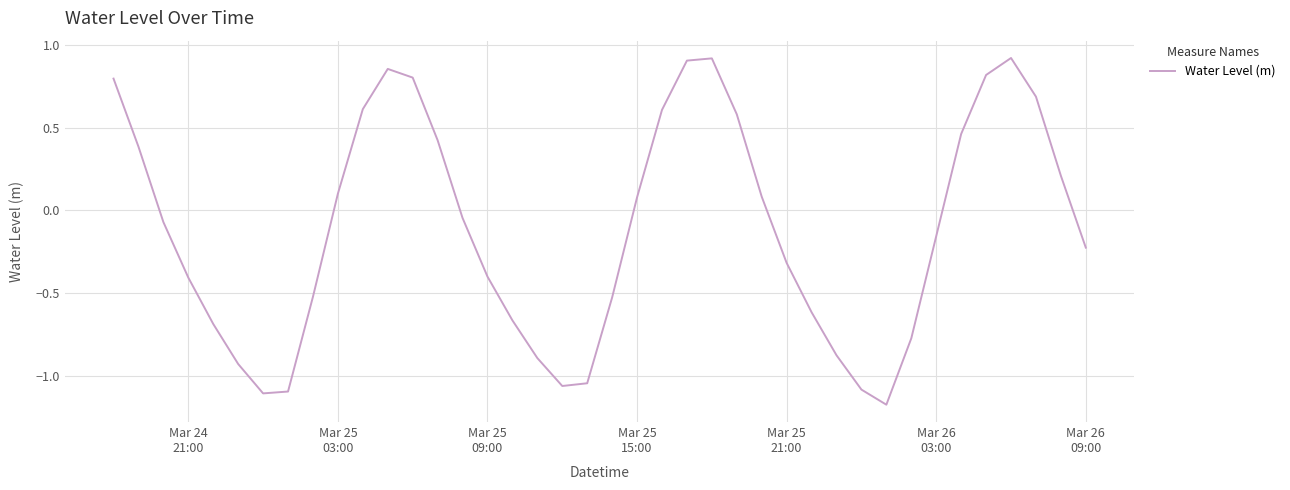

Does the chart have visible grid lines?

Yes